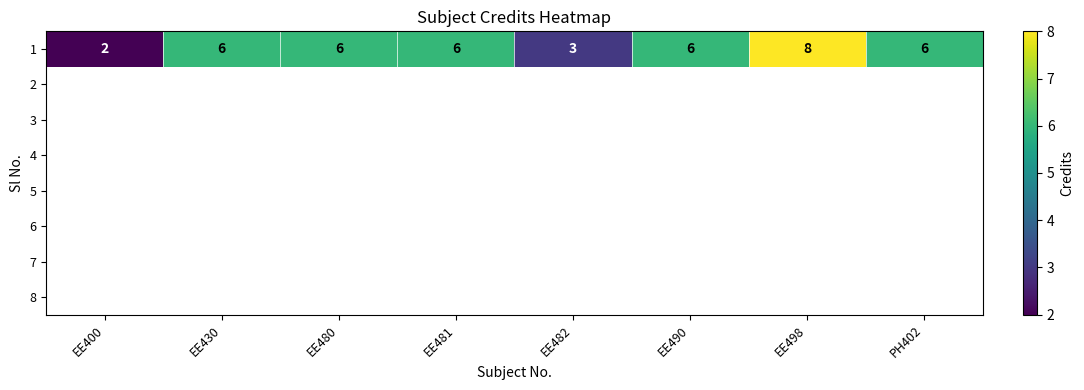

Rank the categories by value from lowest to highest.

EE400, EE482, EE430, EE480, EE481, EE490, PH402, EE498